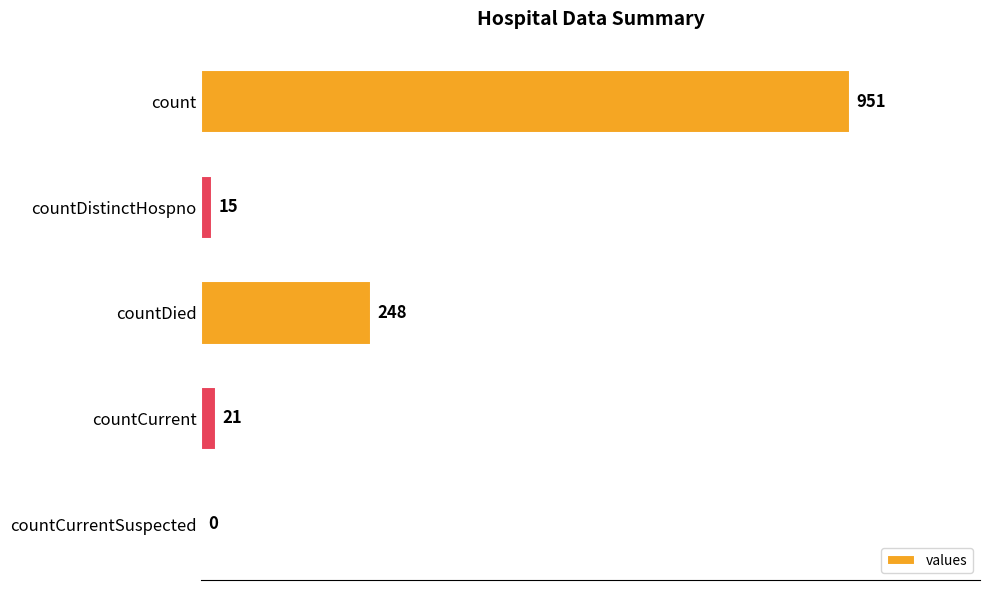

Reading top to bottom, transcribe all the data shown in this chart.

count=951	countDistinctHospno=15	countDied=248	countCurrent=21	countCurrentSuspected=0